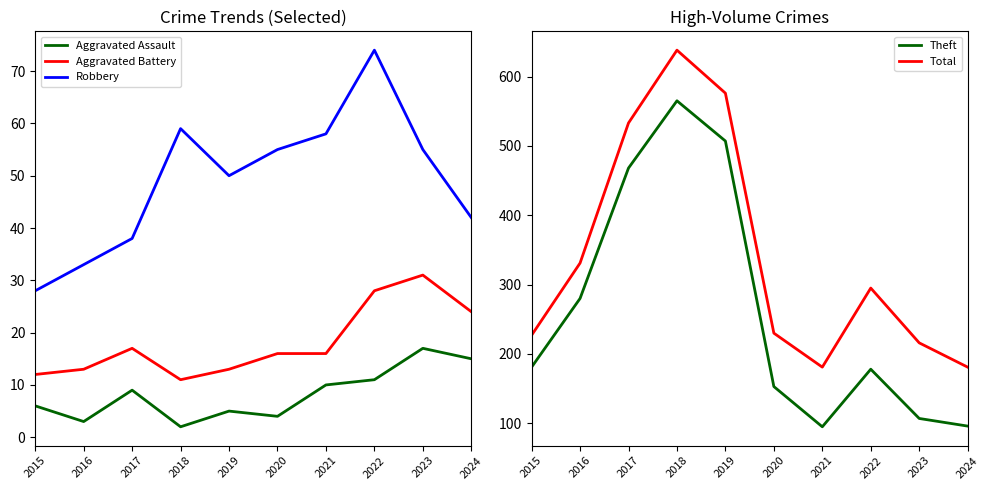

What is the value of the Robbery point at the 4th from the left?

59